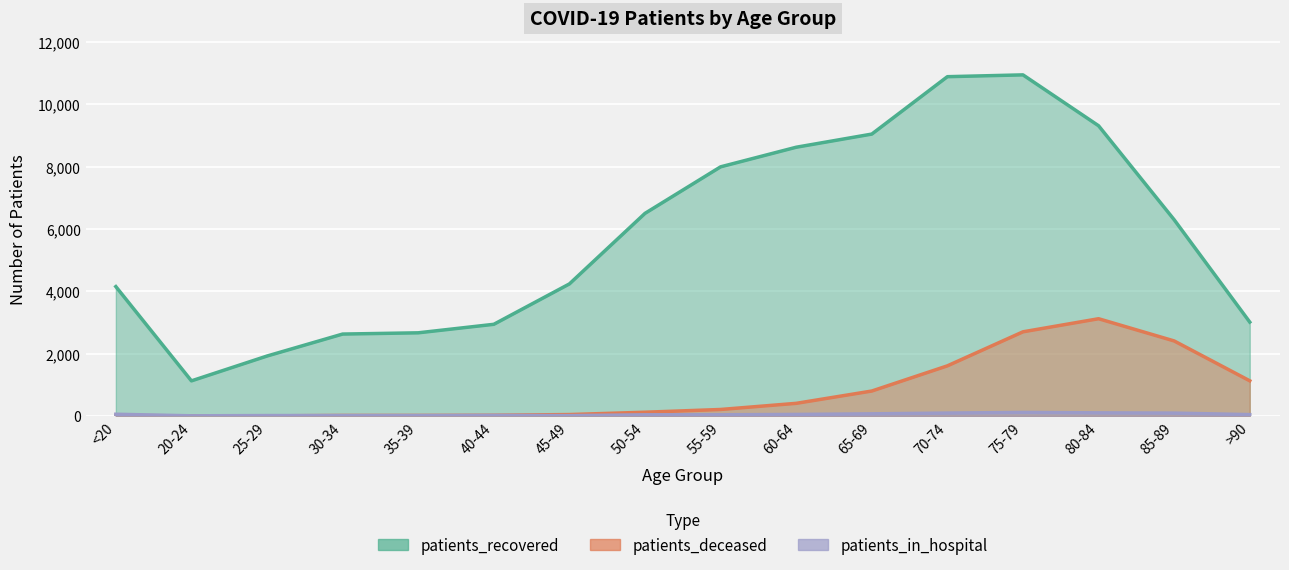

What is the maximum value shown in the chart?

10945